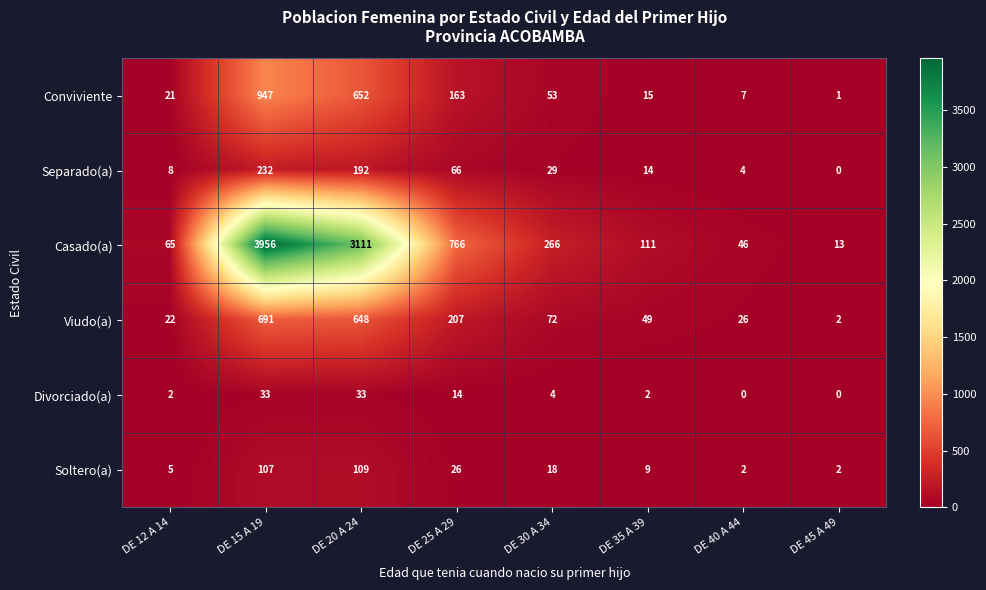

The value of Soltero(a) at DE 45 A 49 is 1. True or false?

False